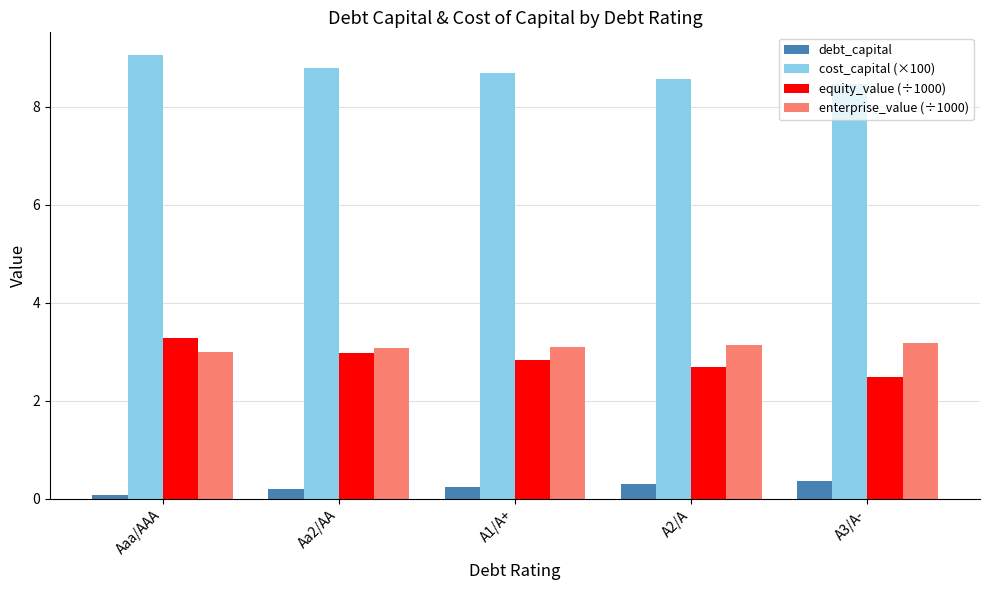

Rank the series at A3/A- from highest to lowest value.

cost_capital (×100), enterprise_value (÷1000), equity_value (÷1000), debt_capital